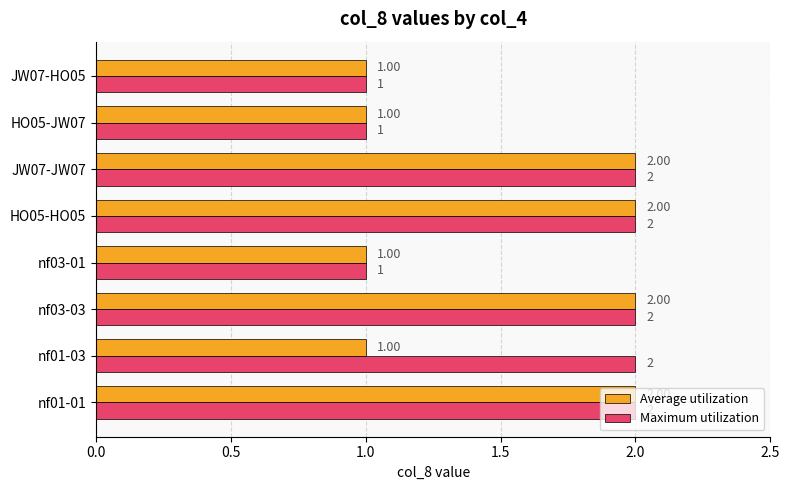

Which series has the largest total across all categories?

Maximum utilization